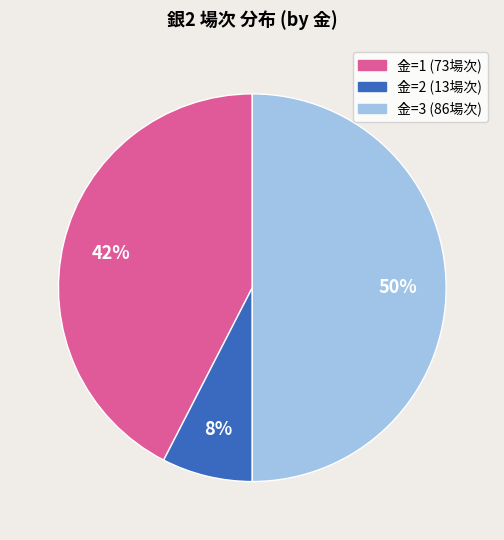

To the nearest percent, what is the average slice percentage?

33%